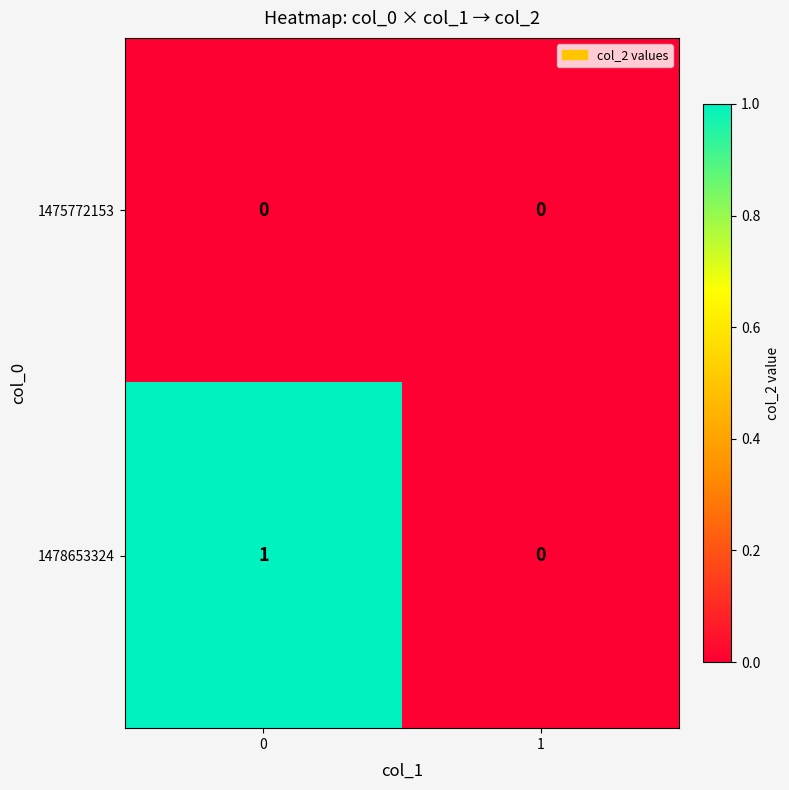

Is it true that 1475772153 equals 0 at 0?

True